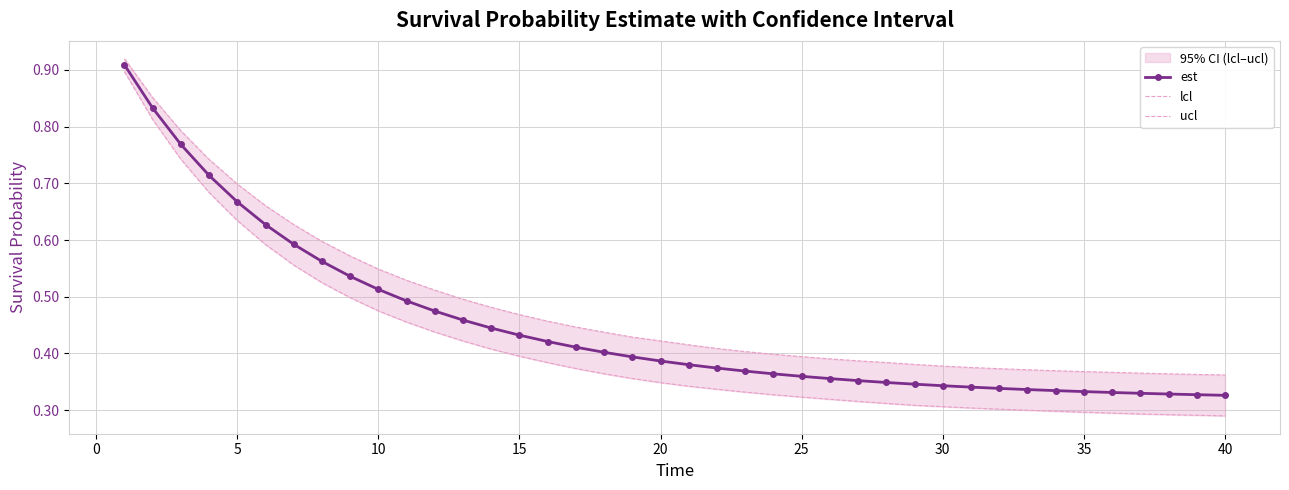

Count the est values in the range 0 to 1.

40